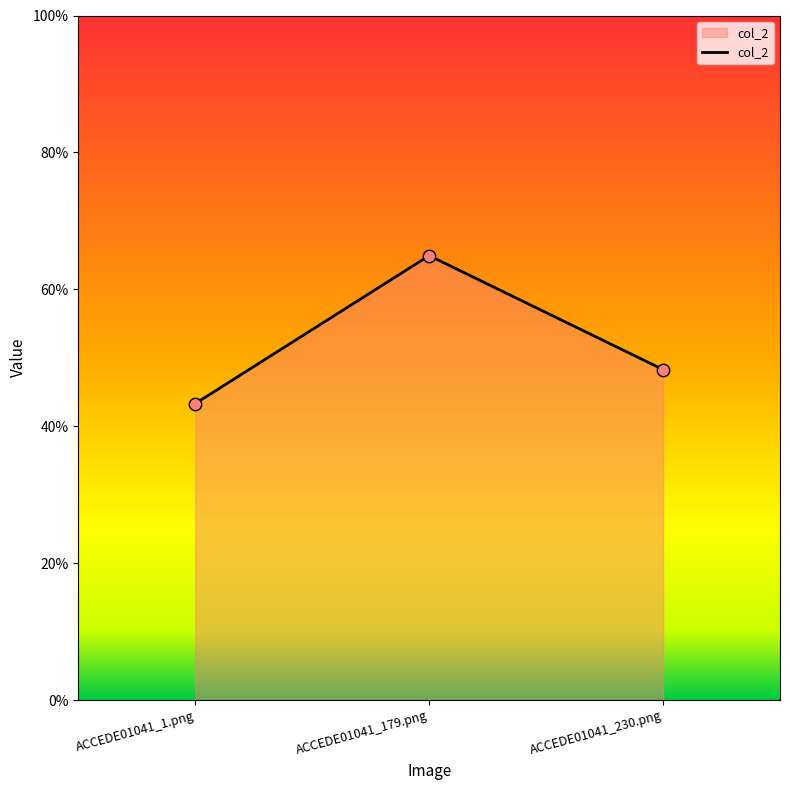

What is the change in value from ACCEDE01041_179.png to ACCEDE01041_230.png?

-0.2